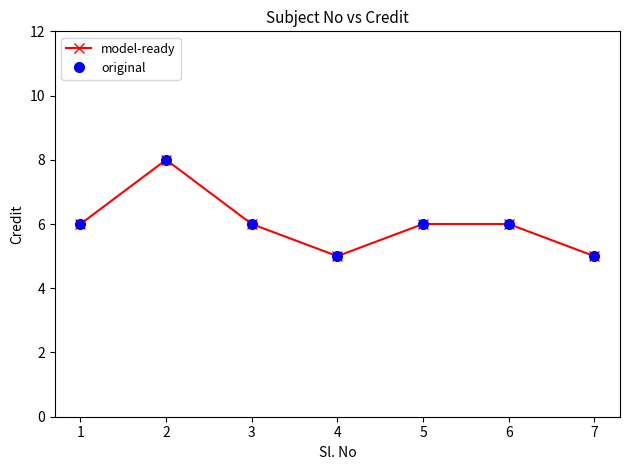

Is this an area chart (filled region under the line)?

No